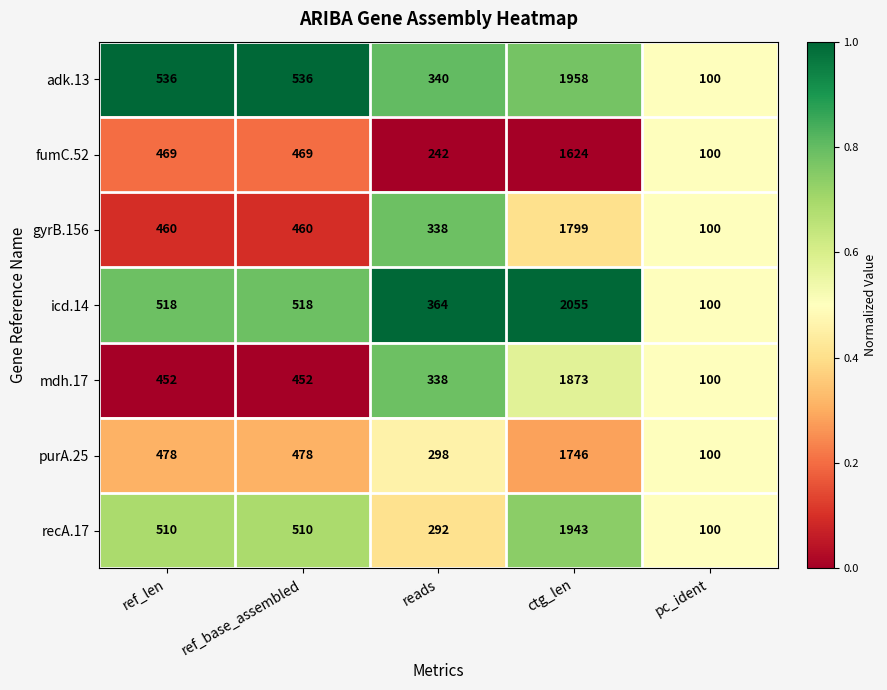

Is the value of purA.25 at ref_base_assembled greater than the value of icd.14 at ref_base_assembled?

No